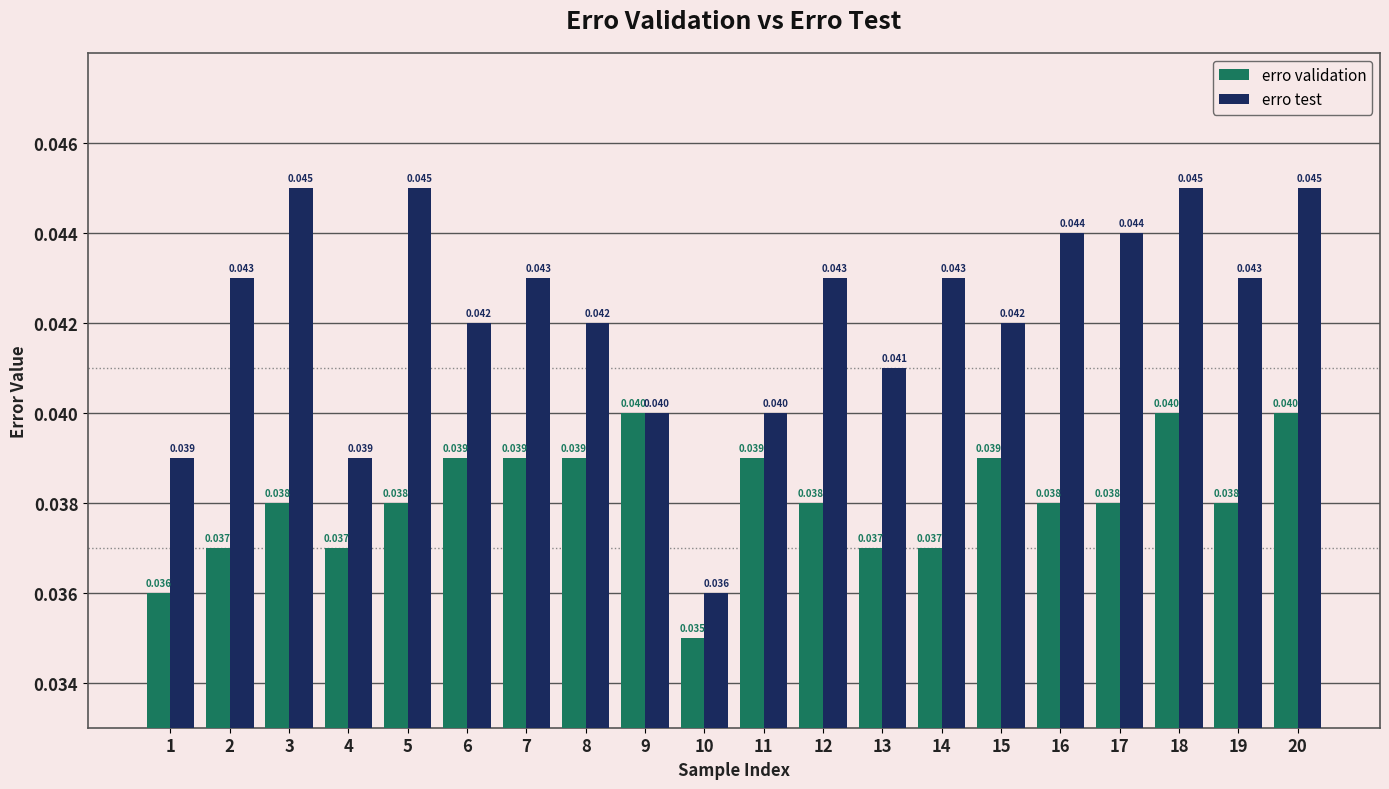

Is the value of erro validation at 5 greater than the value of erro test at 20?

No